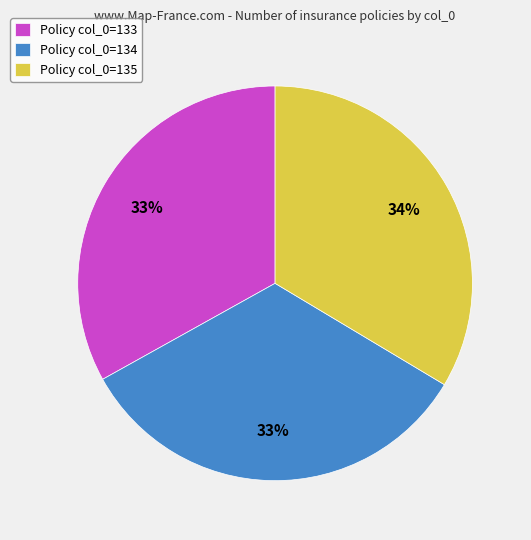

Is it true that Policy col_0=135 is 48% of the pie?

False